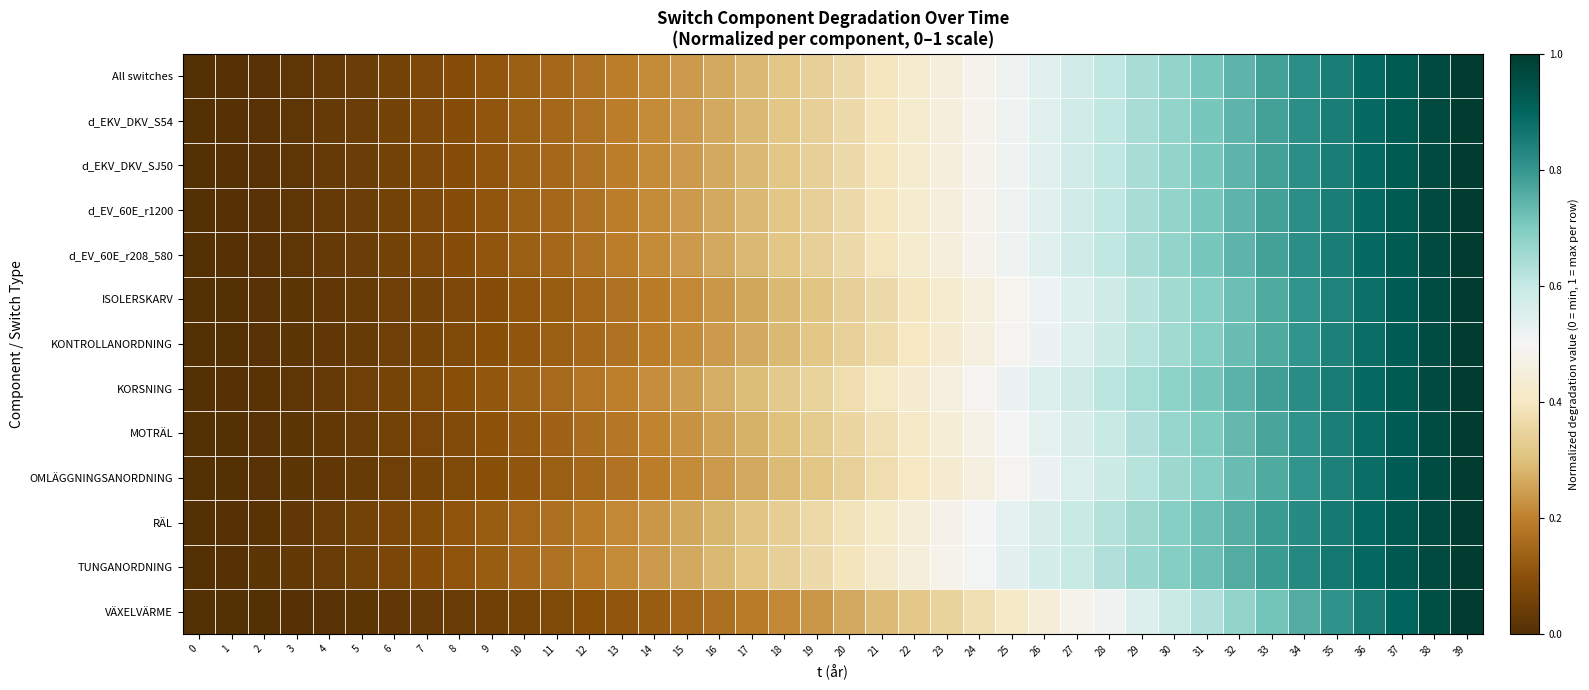

What is the spread (max minus min) of values at 13?

0.1